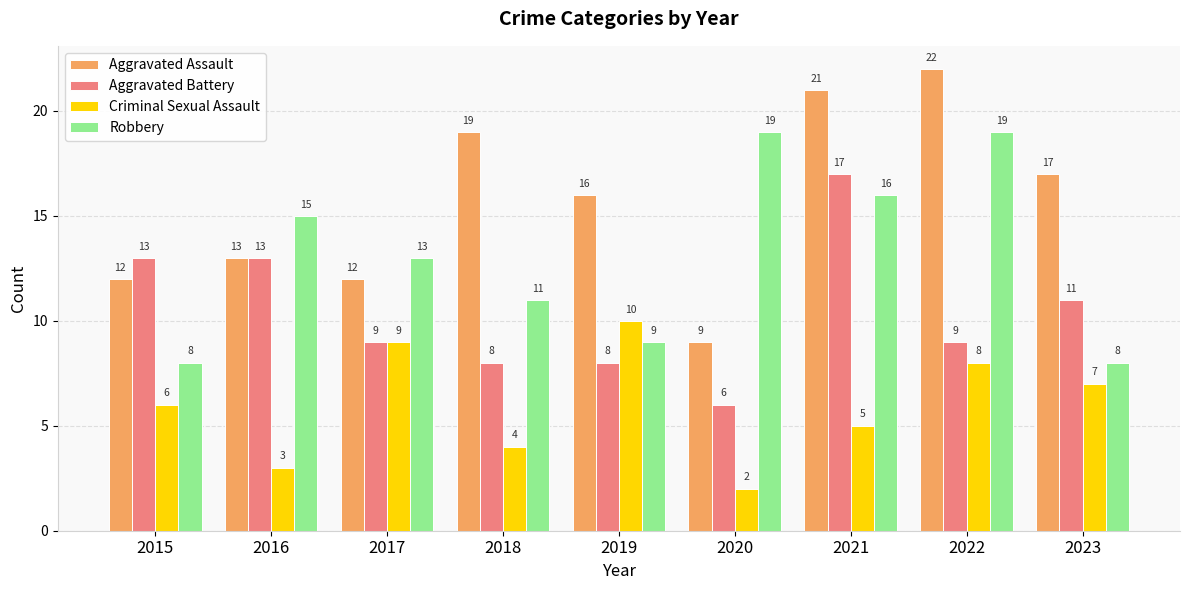

Are the bars horizontal?

No